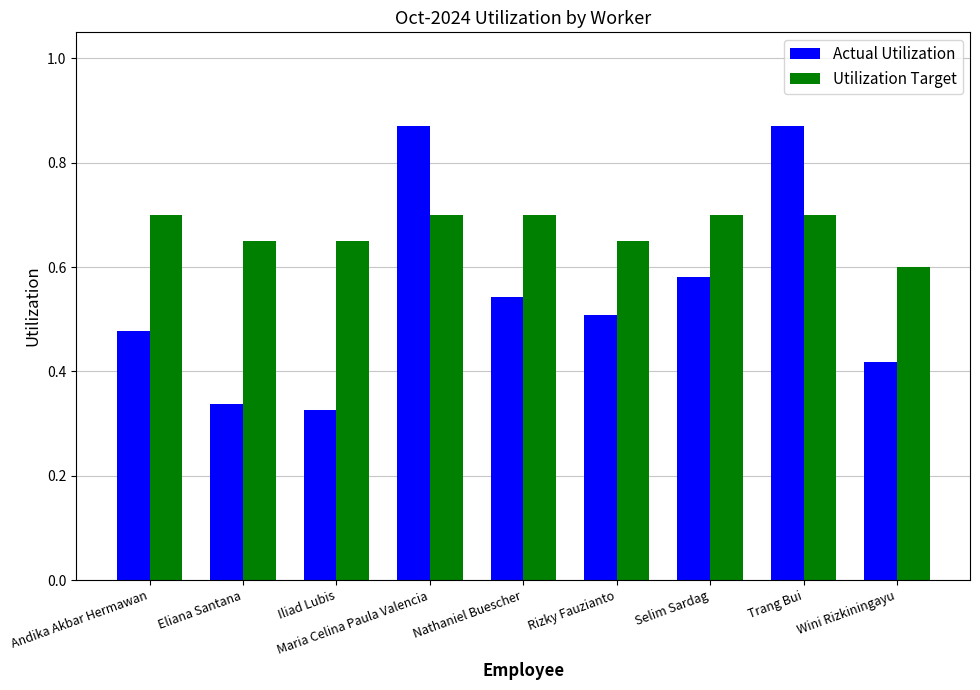

What position from the right is Eliana Santana?

8